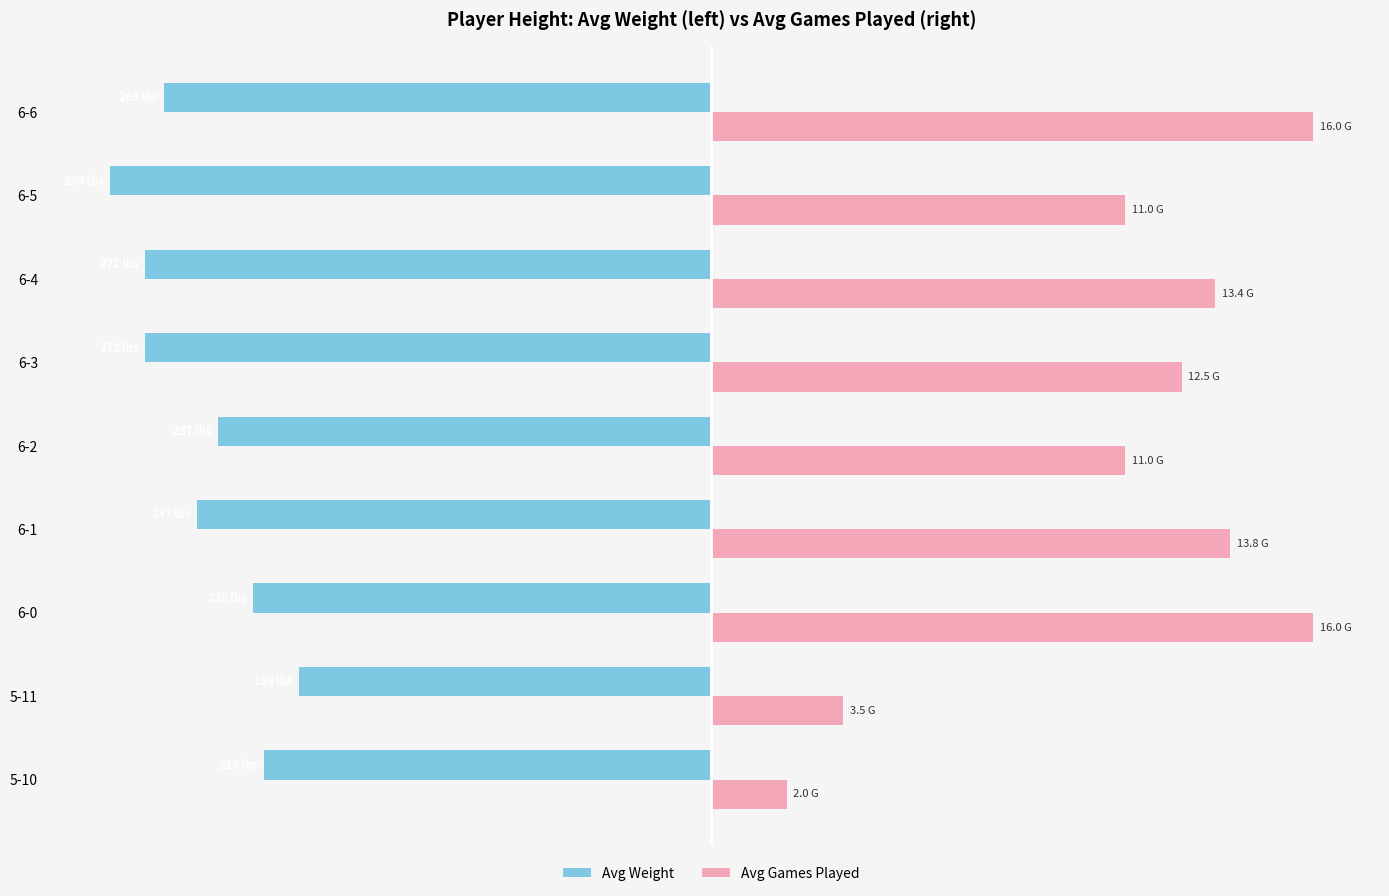

Which series has the widest spread of values?

Avg Games Played